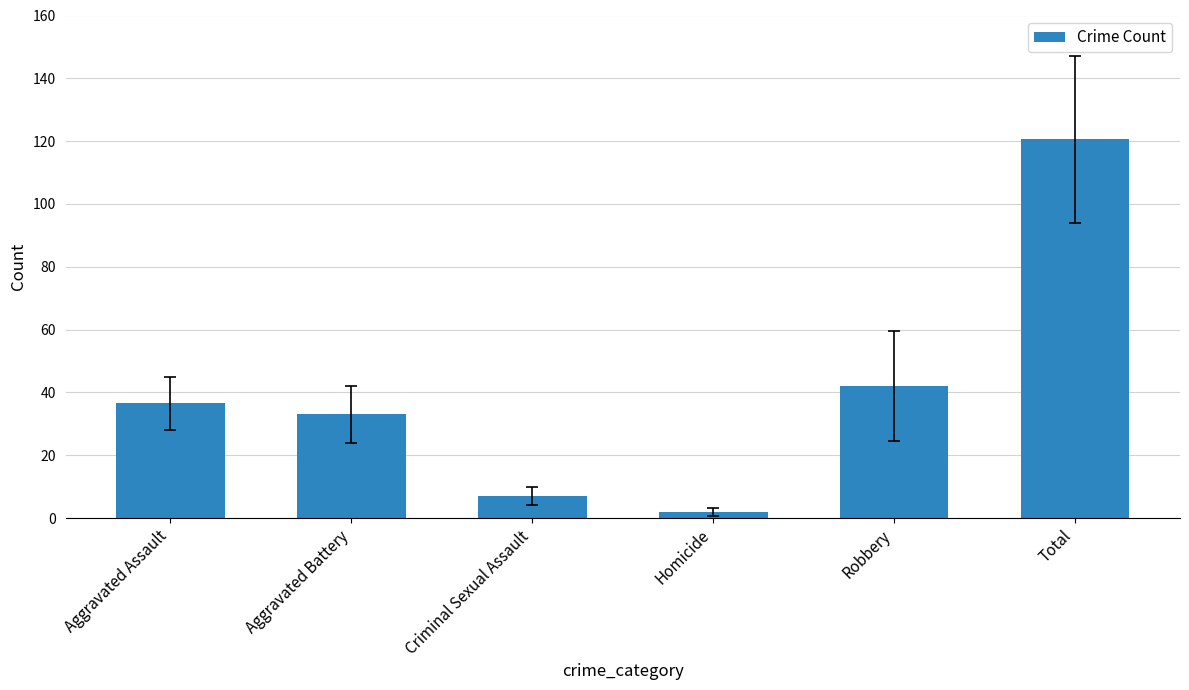

List the labels in order of value, largest first.

Total, Robbery, Aggravated Assault, Aggravated Battery, Criminal Sexual Assault, Homicide